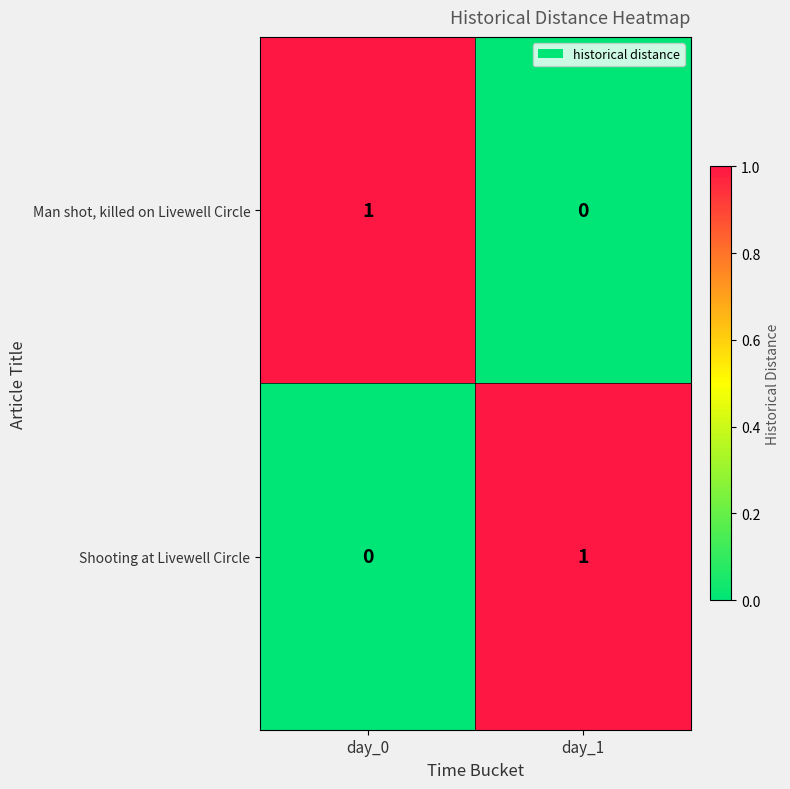

Reading left to right, what are all the values shown in this chart?

Man shot, killed on Livewell Circle: day_0=1	day_1=0
Shooting at Livewell Circle: day_0=0	day_1=1